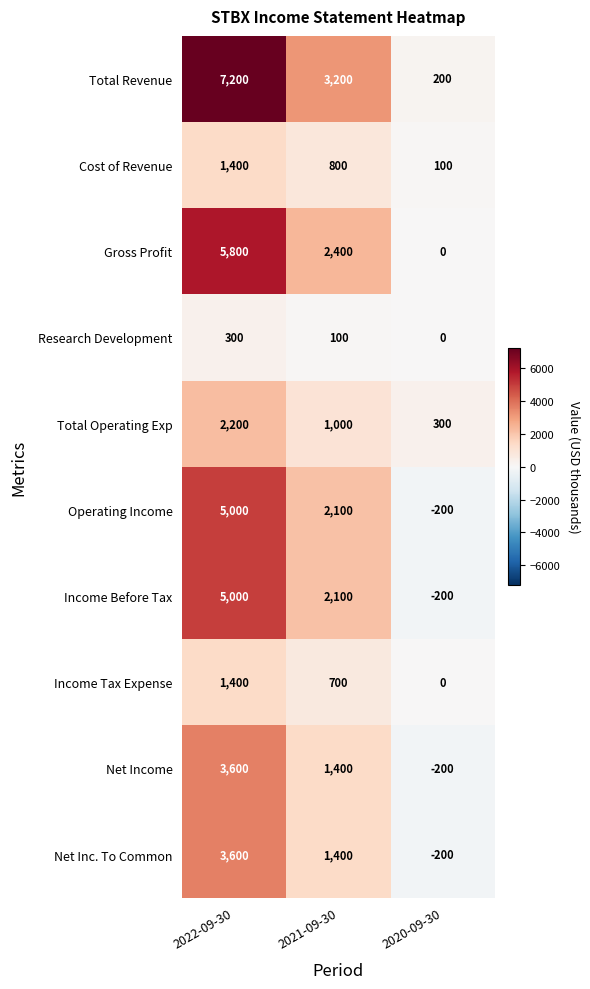

Read the Income Before Tax value at 2020-09-30, to the nearest 10.

-200